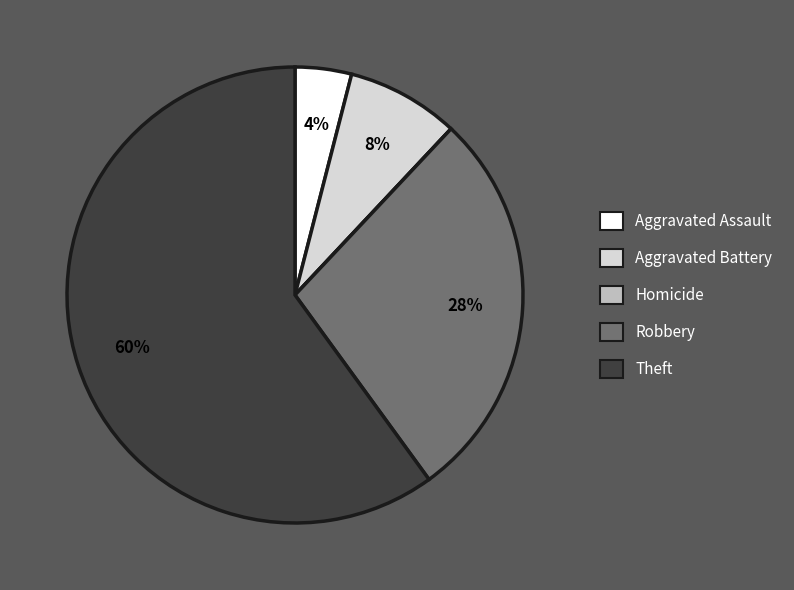

What is the largest slice in the pie chart?

Theft